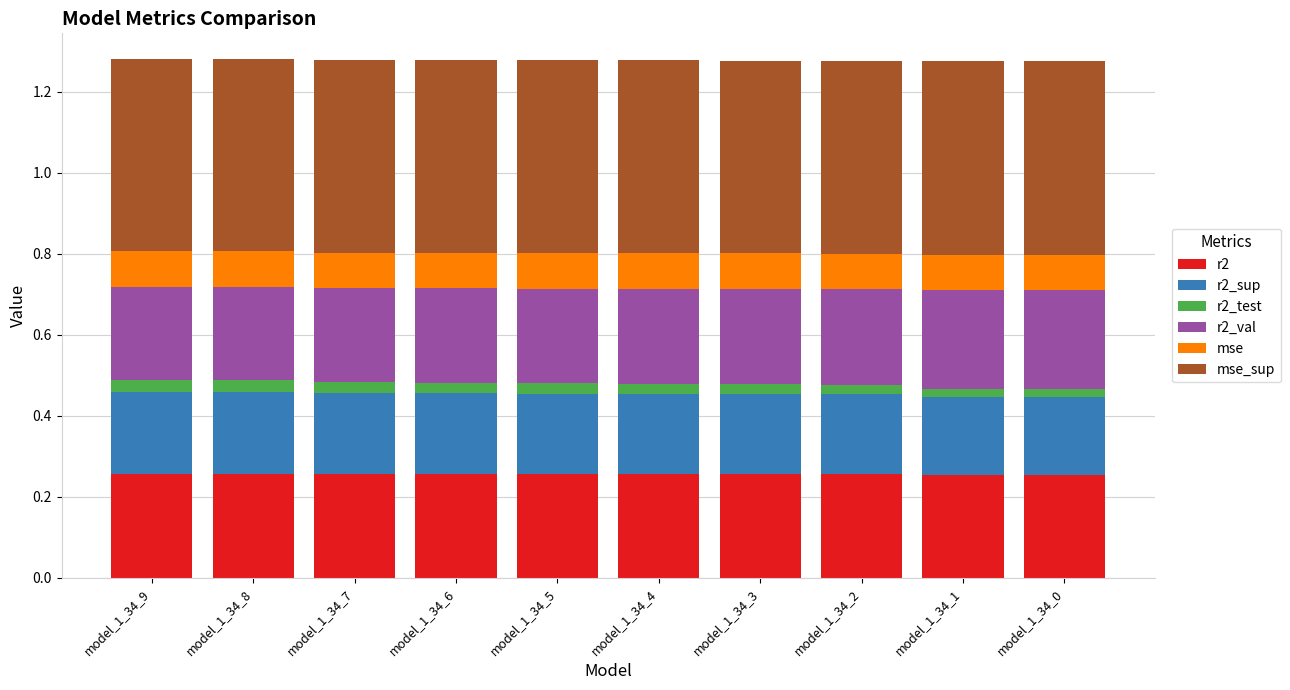

At which label is r2_val closest to 0?

model_1_34_9